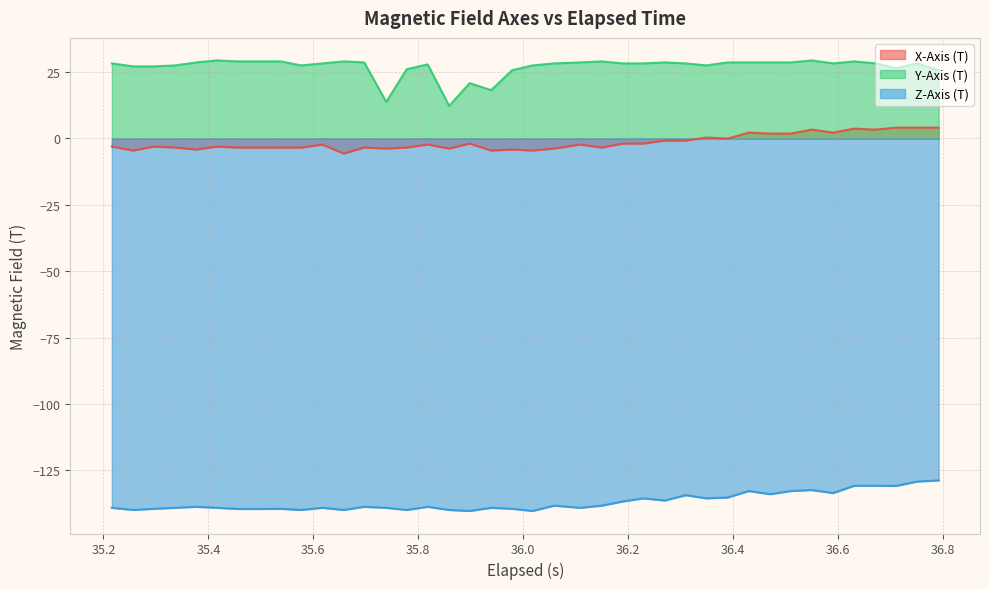

Rank the series by their average value, from highest to lowest.

Y-Axis (T), X-Axis (T), Z-Axis (T)